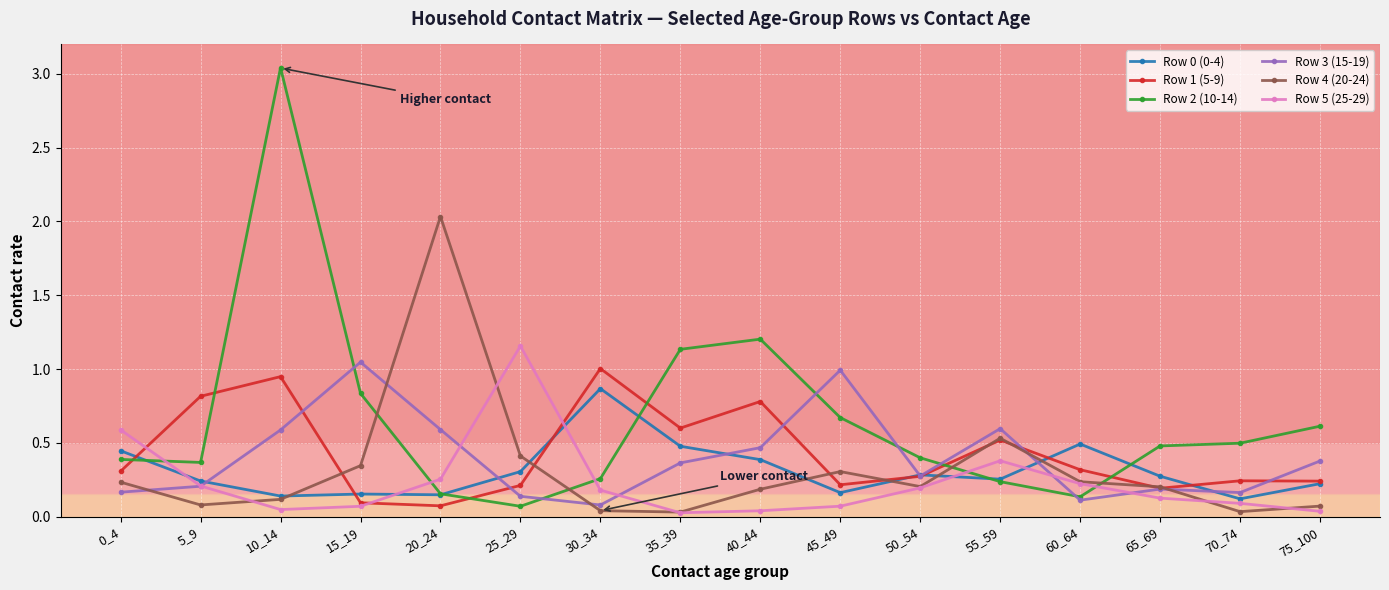

What is the total value across all series at 20_24?

3.2